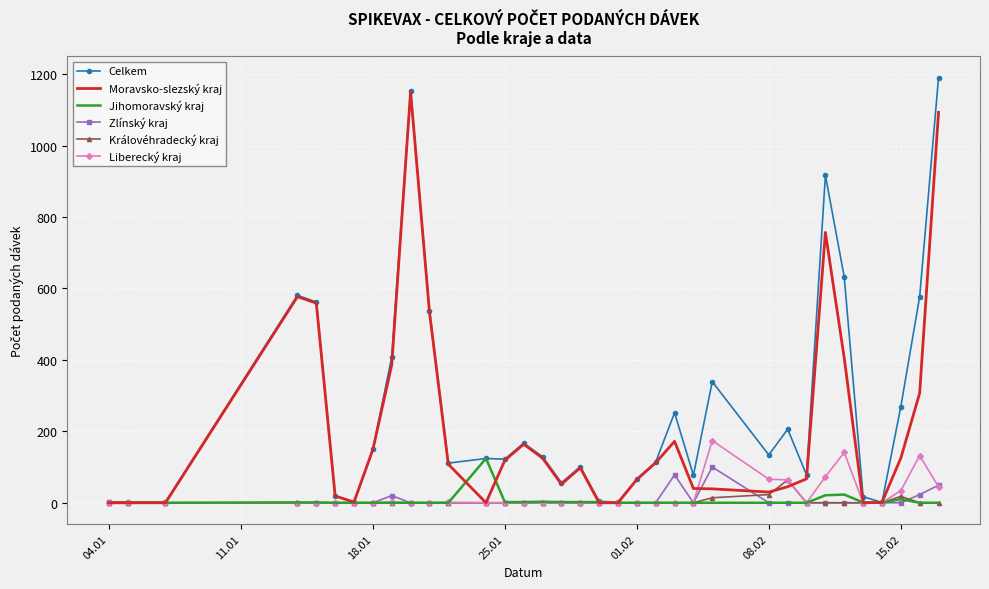

What is the greatest value displayed?

1190